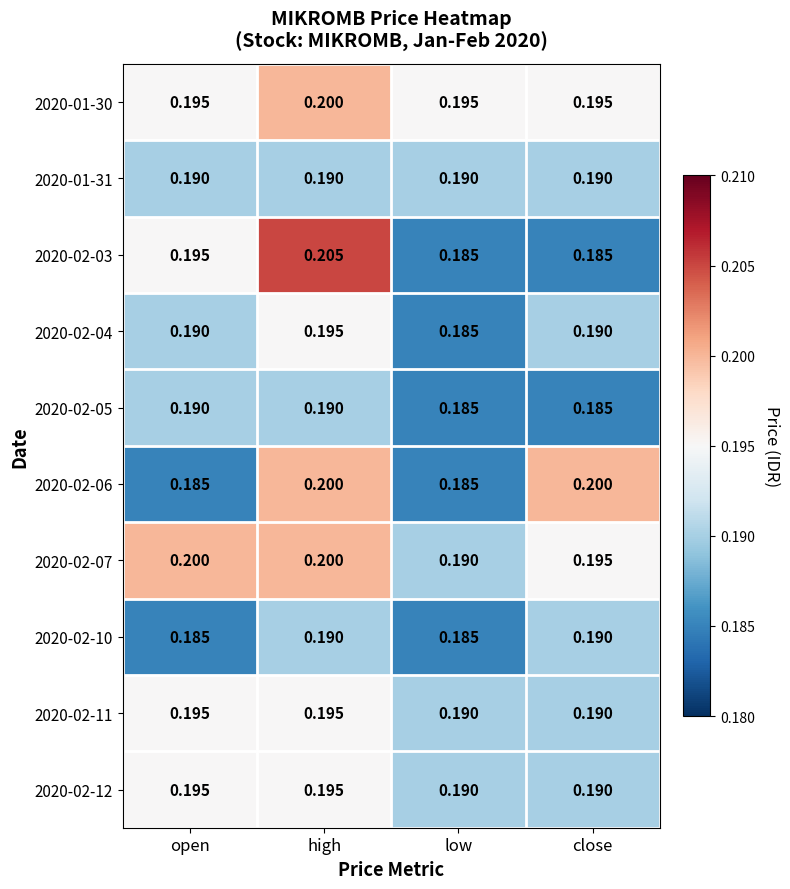

At which label is 2020-02-07 closest to 0?

low